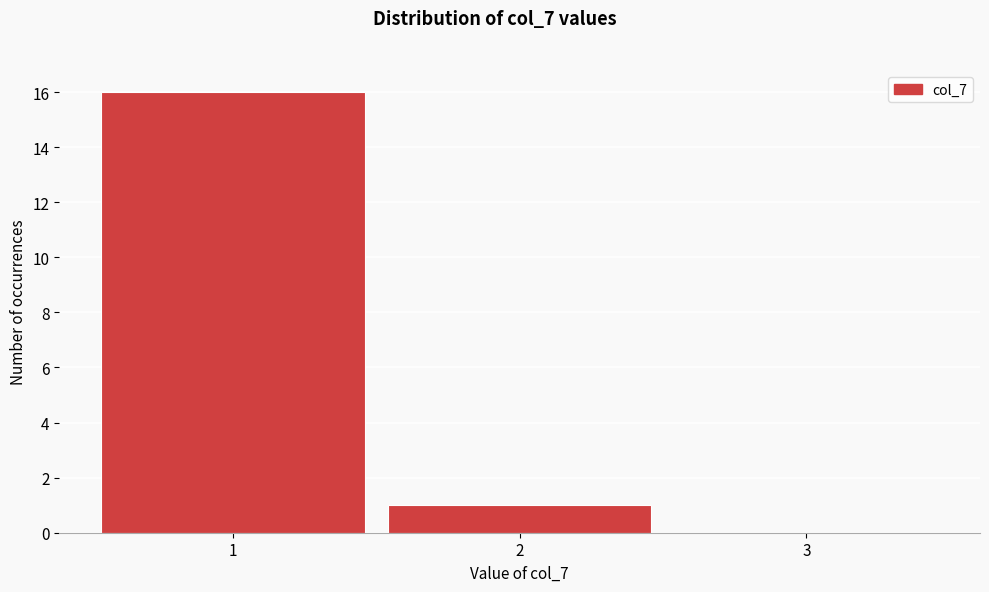

Reading left to right, list every bar in this chart as the range it spans on the x-axis followed by its height. The values are not printed on the chart, so give them approximately, as read against the axis.

0.5 to 1.5: 16
1.5 to 2.5: 1
2.5 to 3.5: 0